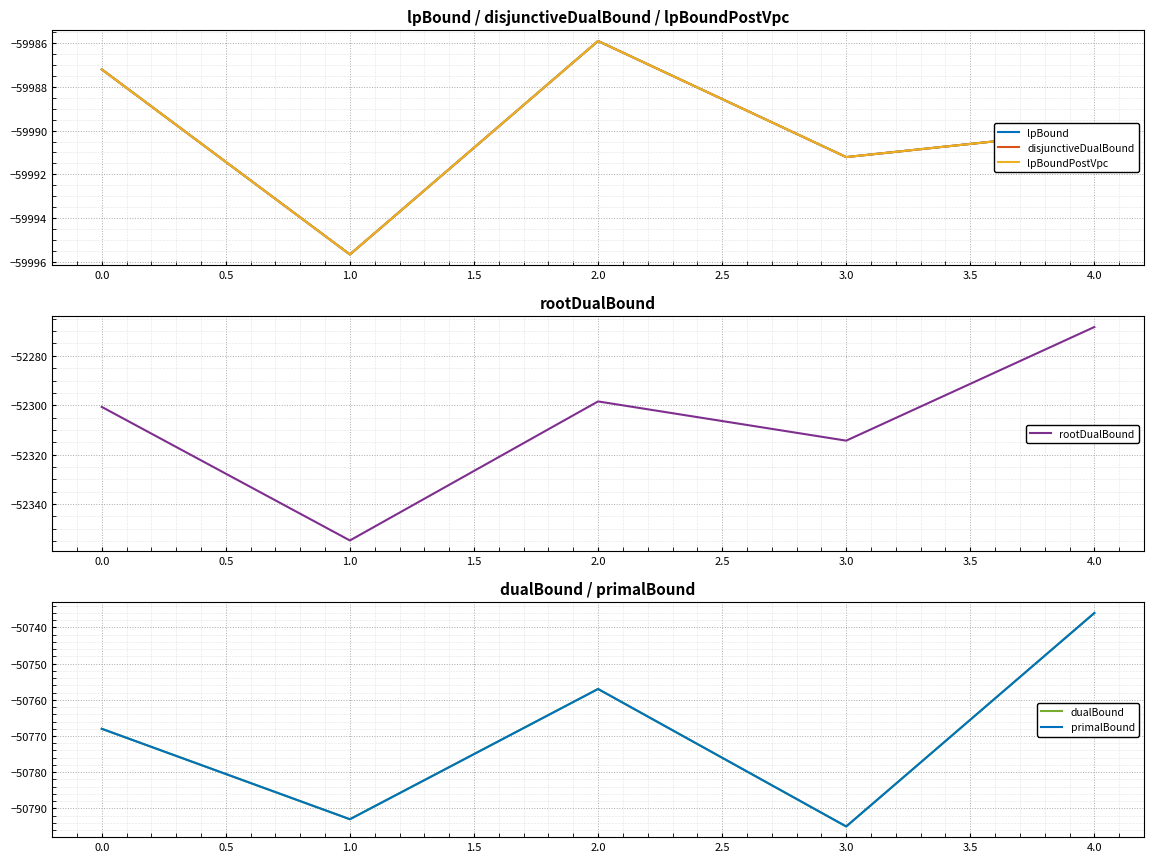

Where is rootDualBound nearest to the value -52311?

3.0